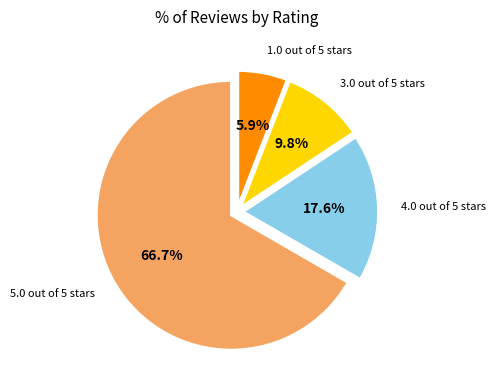

Does any single category account for the majority?

Yes